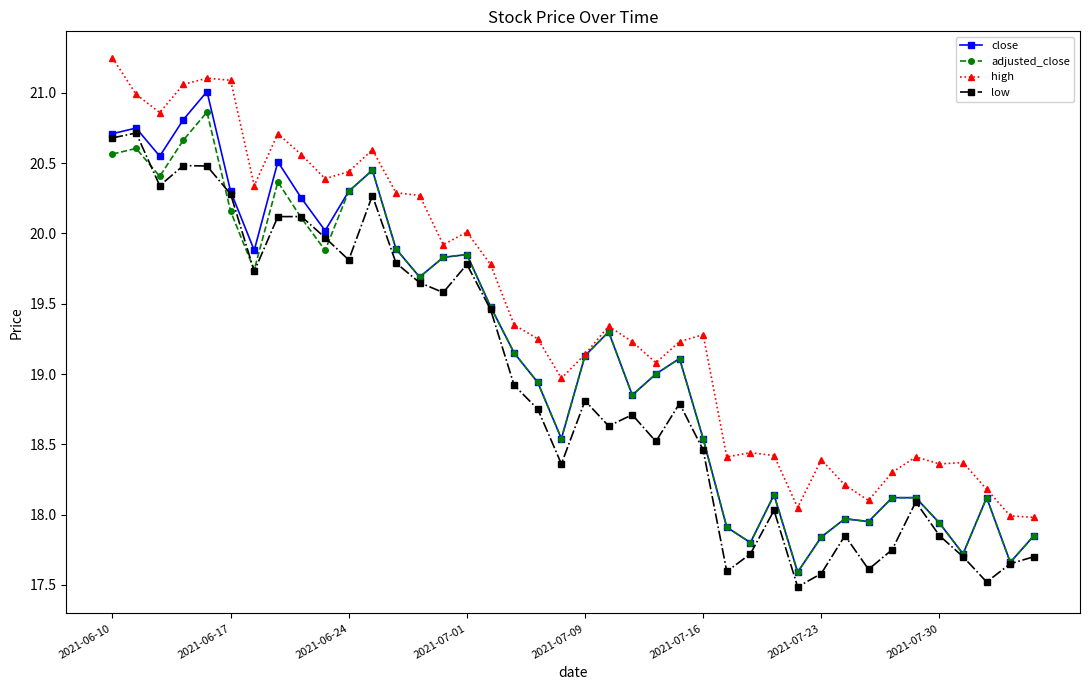

How many categories are shown in the chart?

40